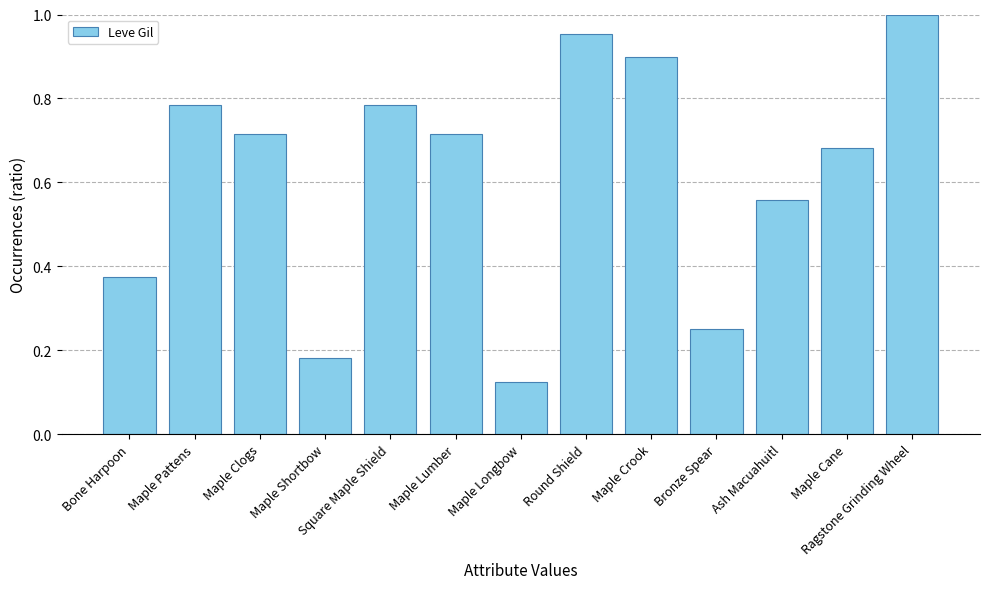

What is the value of the 9th bar from the left?

0.9